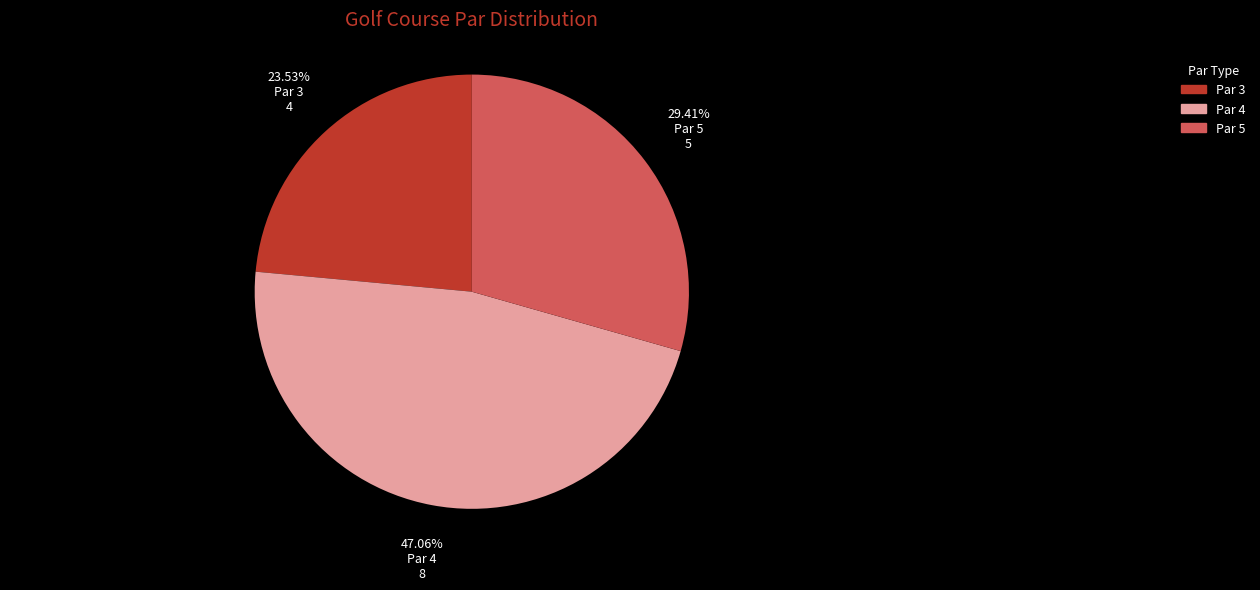

Does Par 3 account for over 50% of the chart?

No